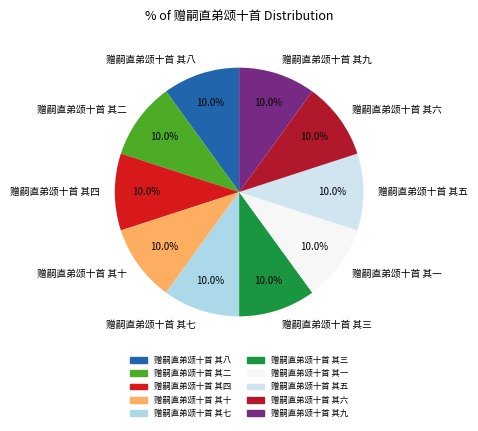

Is 赠嗣直弟颂十首 其四 the majority of the pie?

No